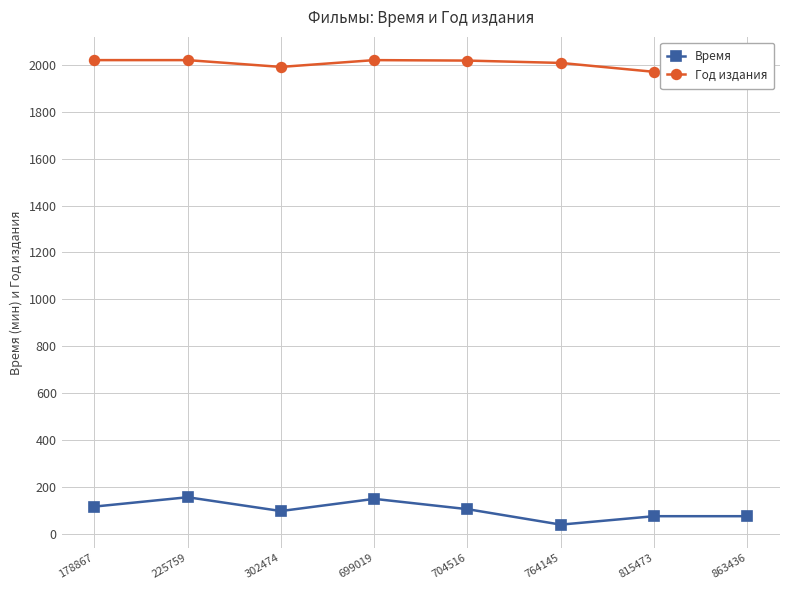

What is the difference between the highest and lowest values at 699019?

1873